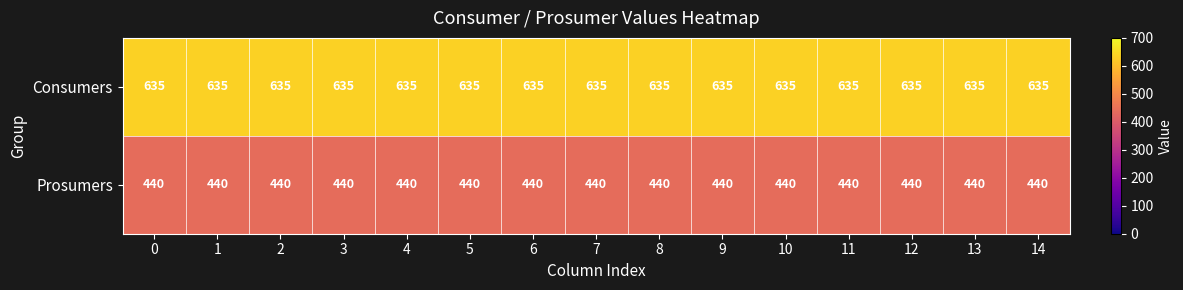

What is the sum of the Prosumers values at 12 and 2?

880